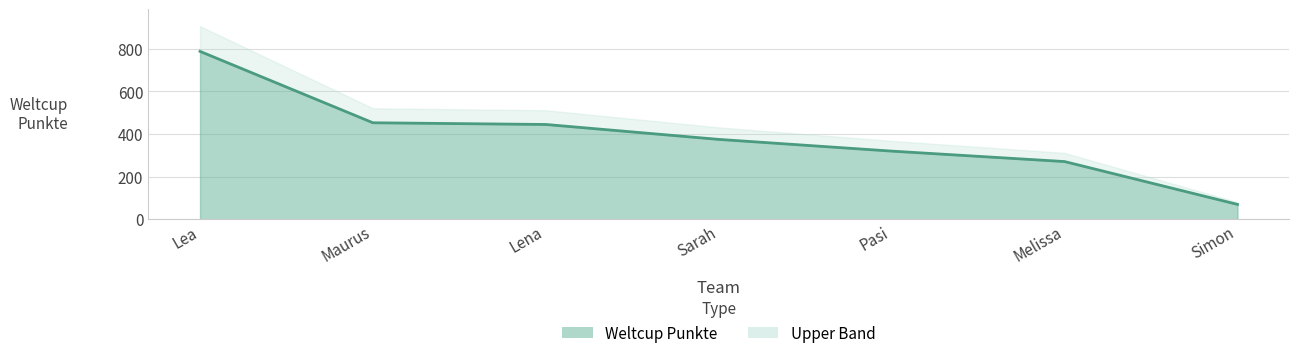

At which label does the data first exceed 375?

Lea